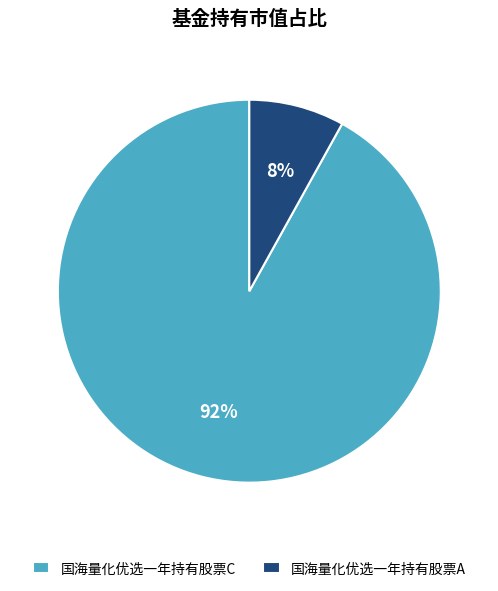

Which has a higher value, 国海量化优选一年持有股票C or 国海量化优选一年持有股票A?

国海量化优选一年持有股票C